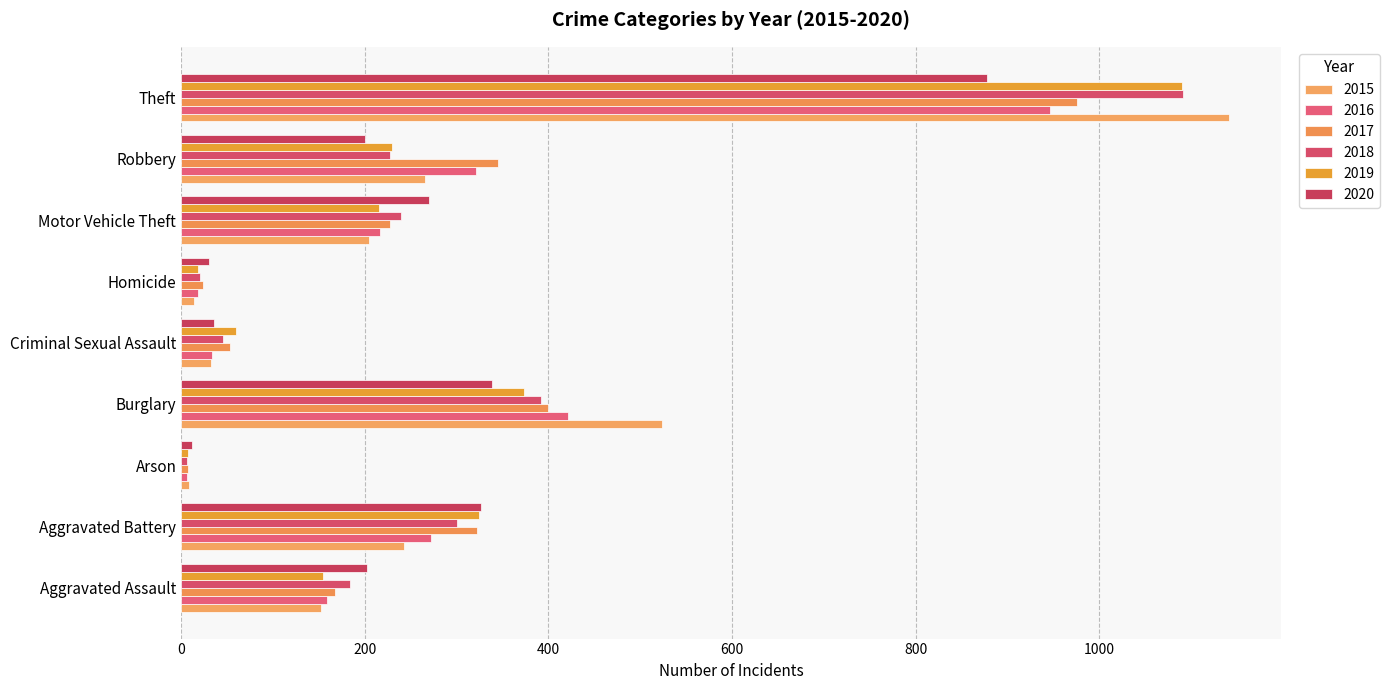

The 2018 series shows 392 at Burglary. True or false?

True